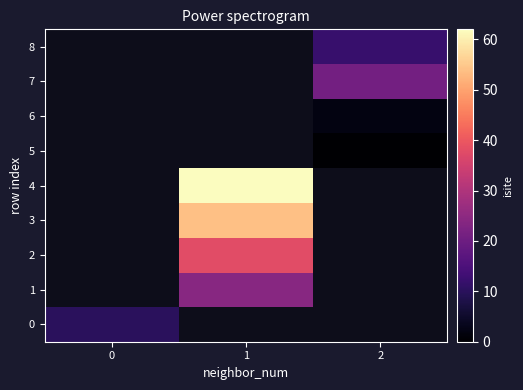

What is the approximate value of 3 at 1?

54.0